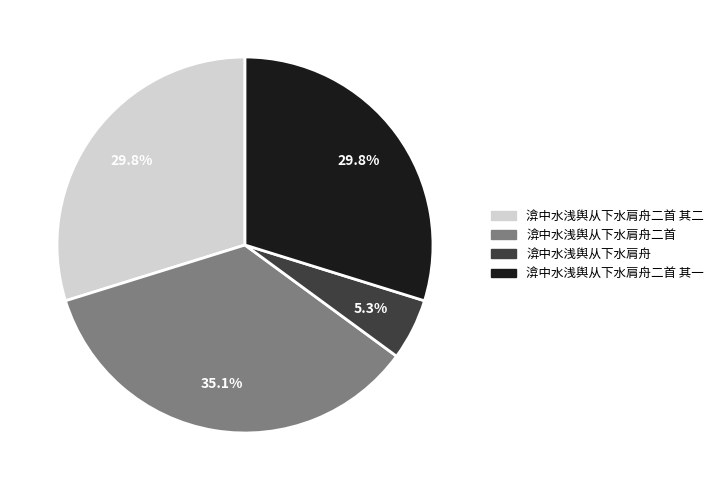

Is there a majority slice in this chart?

No